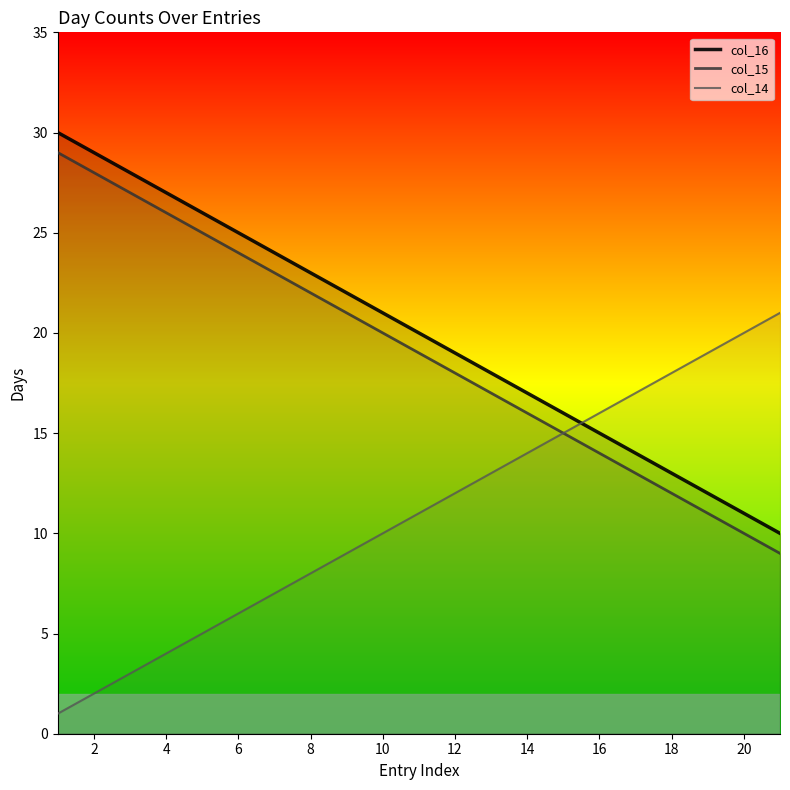

True or false: col_14 has a value of 9 at 20.

False